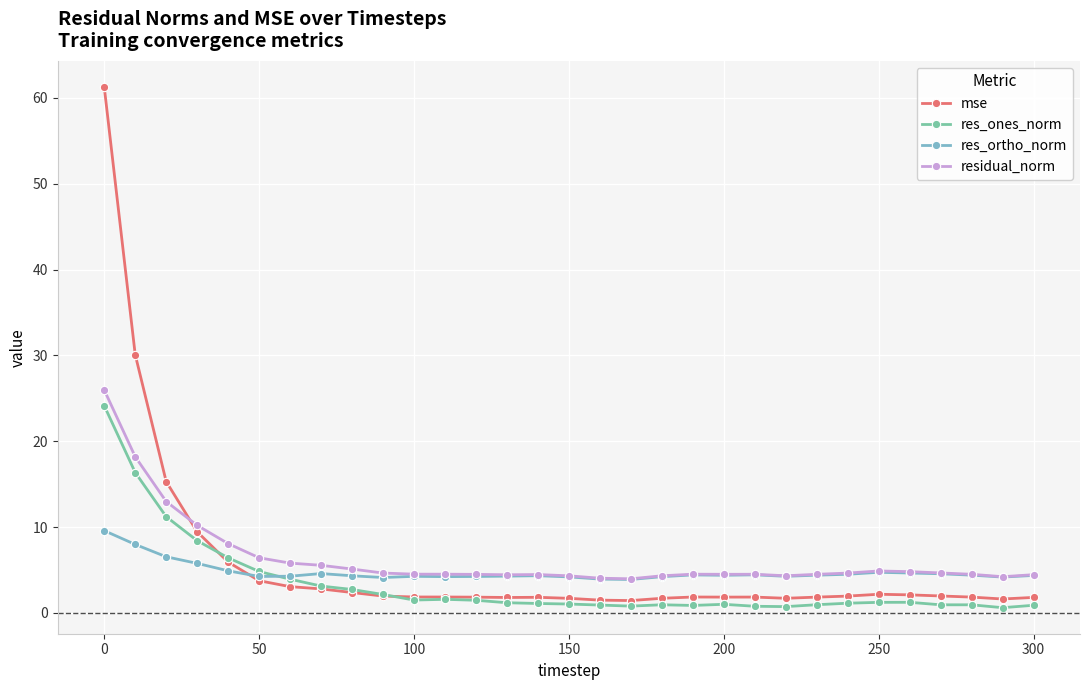

What is the value of the residual_norm point at the 8th from the left?

5.5